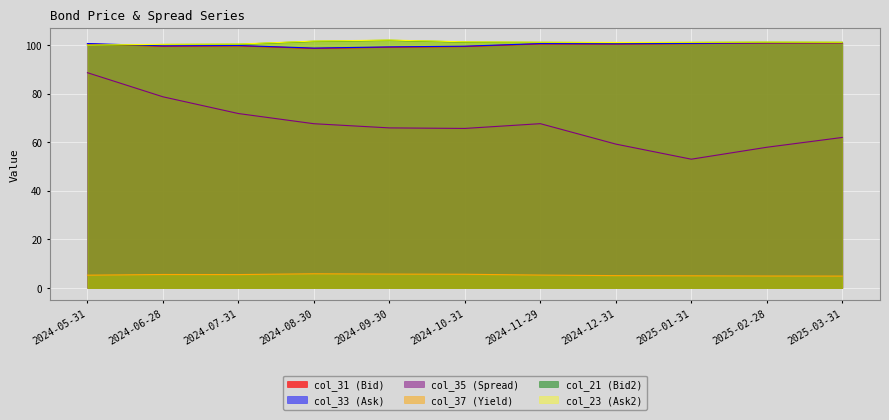

What is the difference between the highest and lowest values at 2024-06-28?

94.7